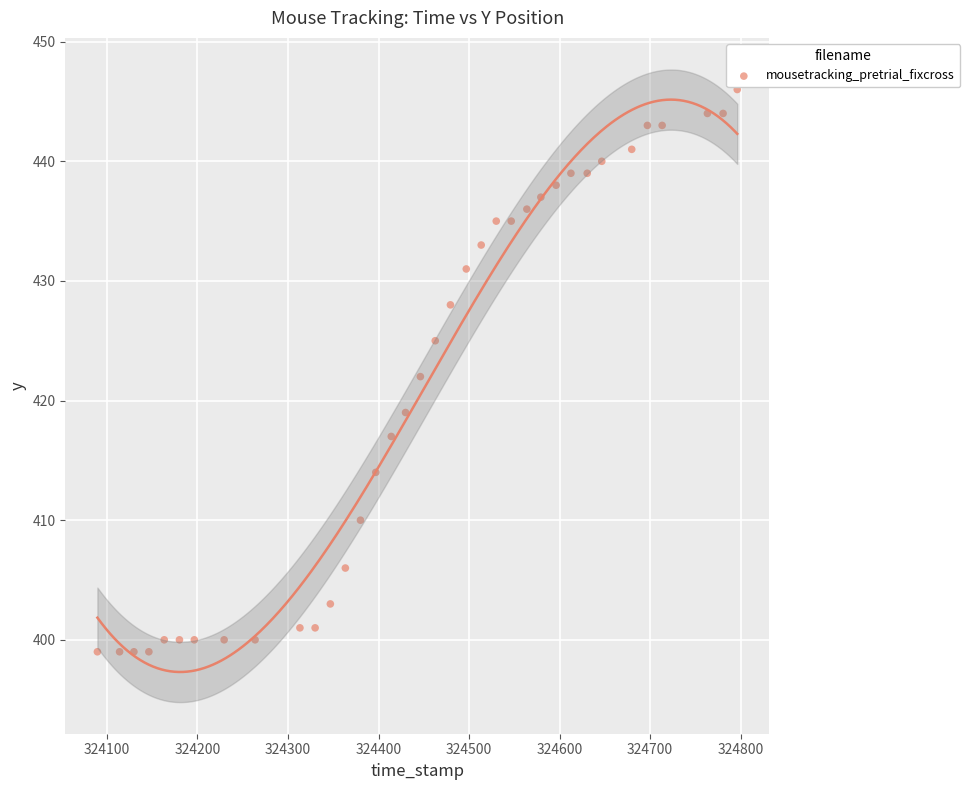

What is the range of Y values (max minus min)?

47